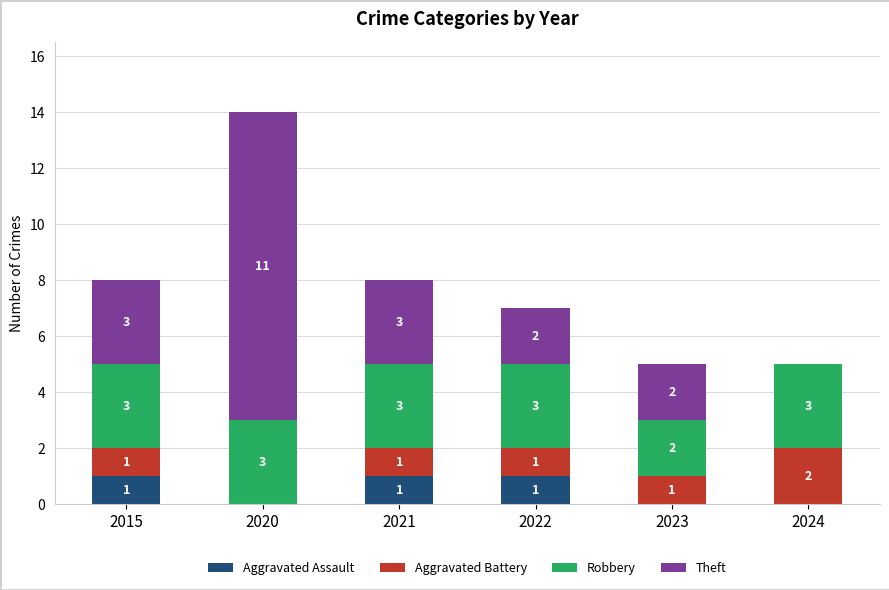

The Aggravated Assault series shows 1 at 2024. True or false?

False